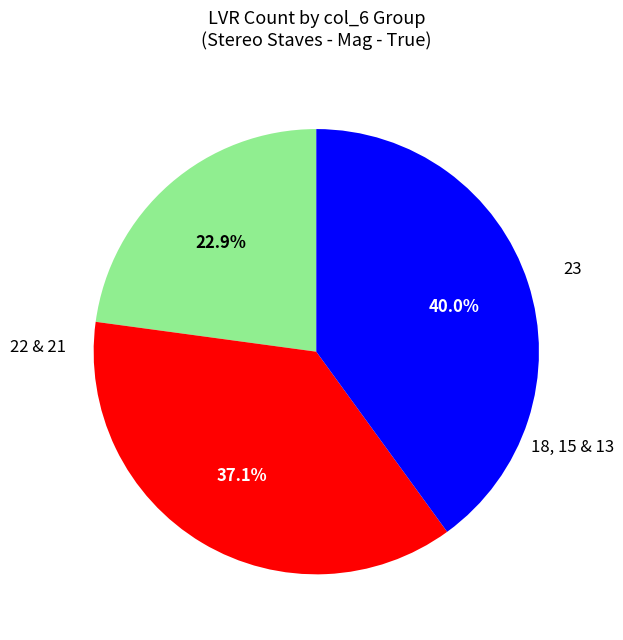

To the nearest percent, what is the difference between the largest and smallest slice percentages?

17%